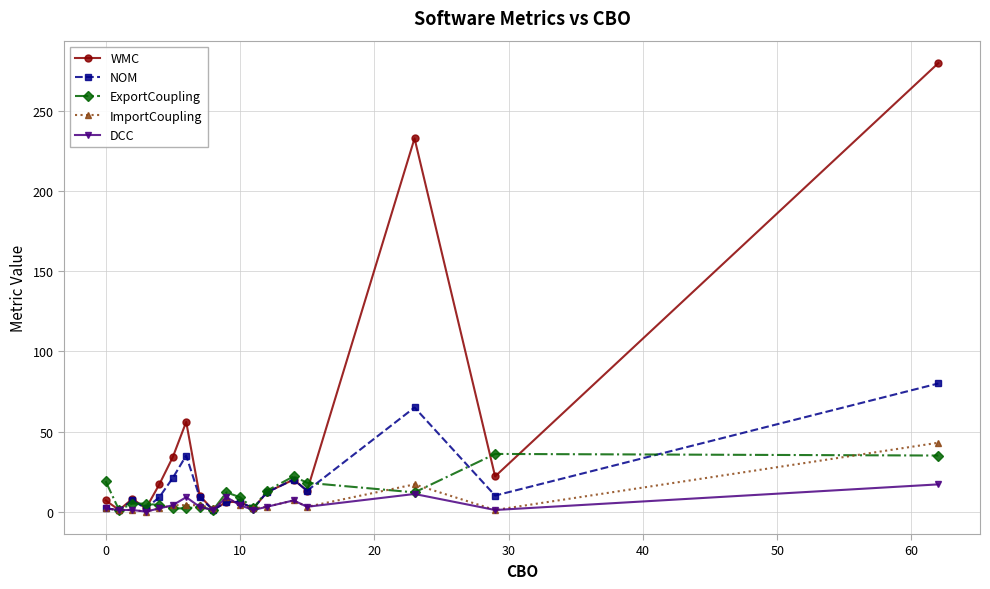

What is the value of the NOM point at the 18th from the left?

80